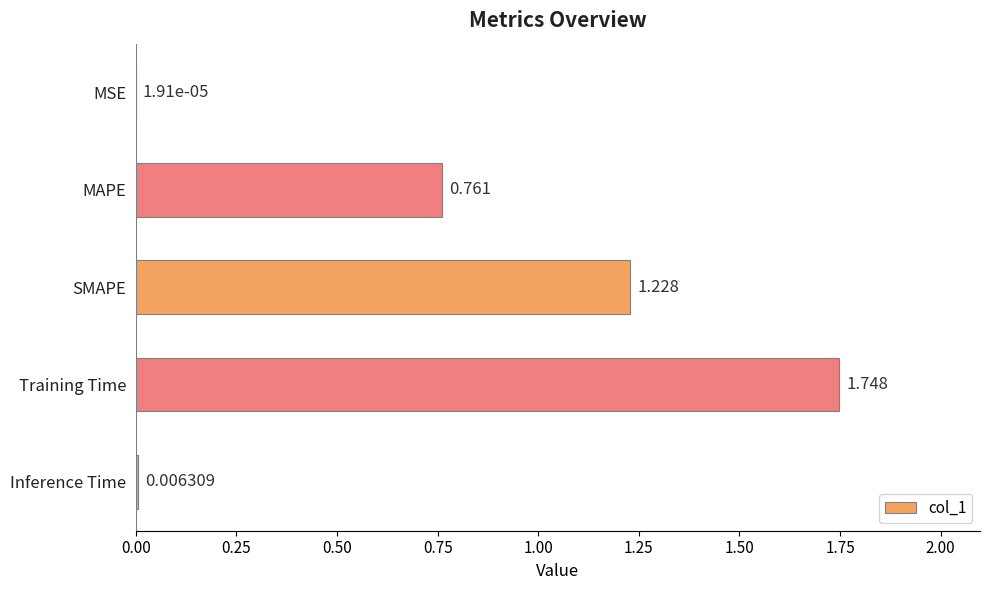

Which category has the highest value across all series?

Training Time